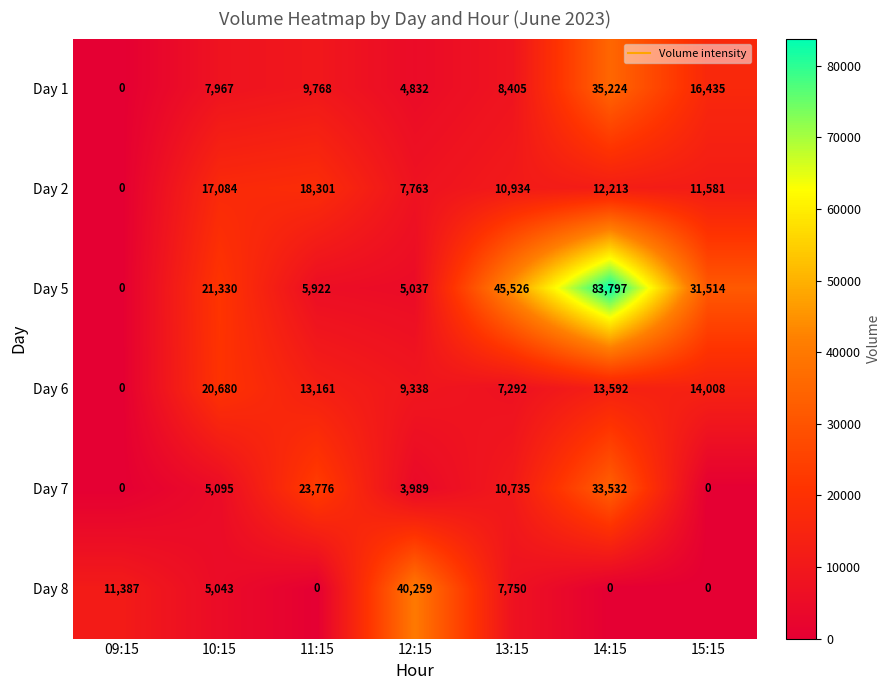

At how many categories does at least one series exceed 32989?

3